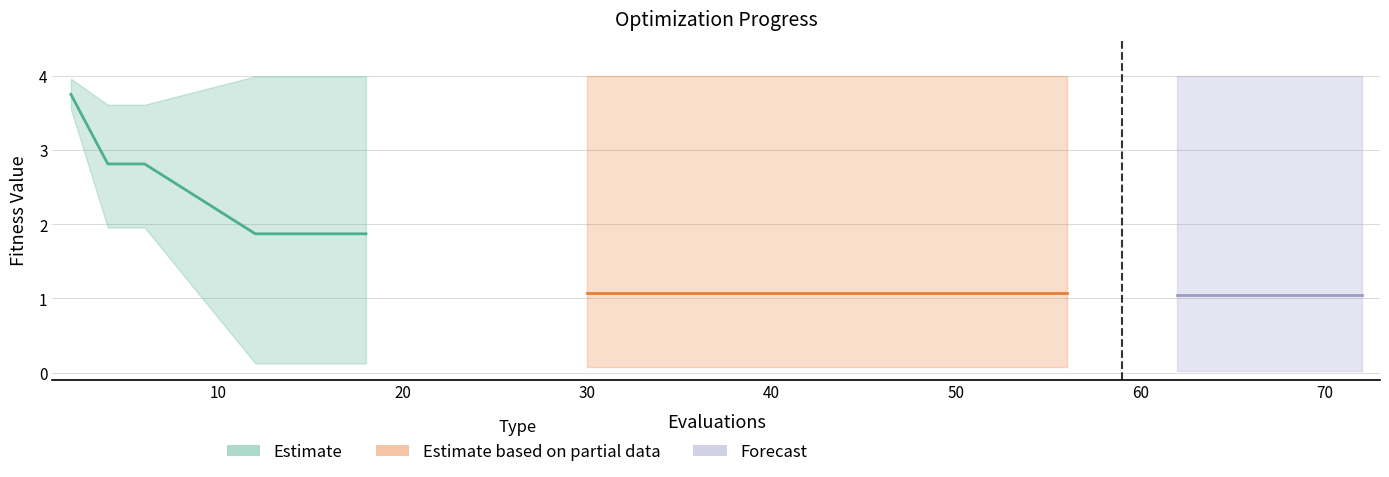

True or false: mean and best intersect in this chart.

False